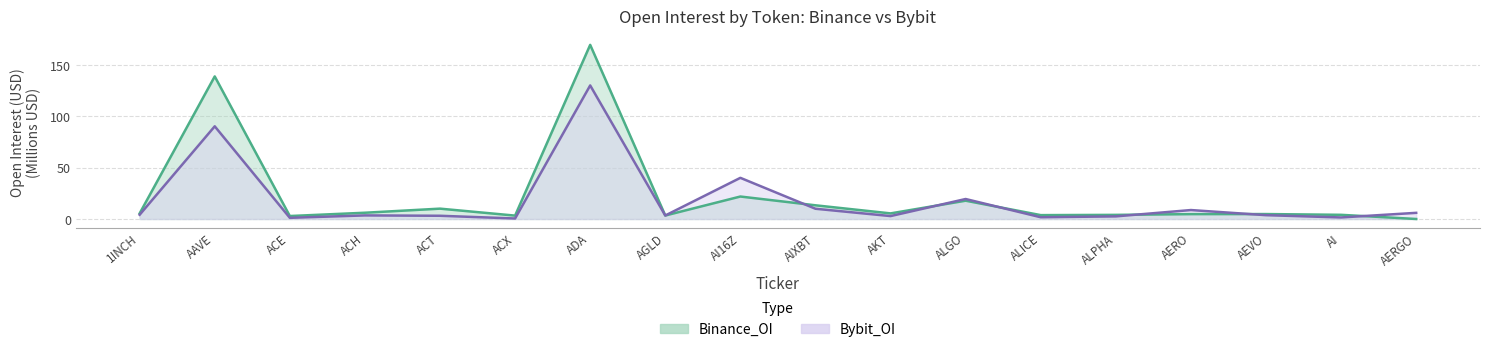

Count the number of categories in the chart.

18